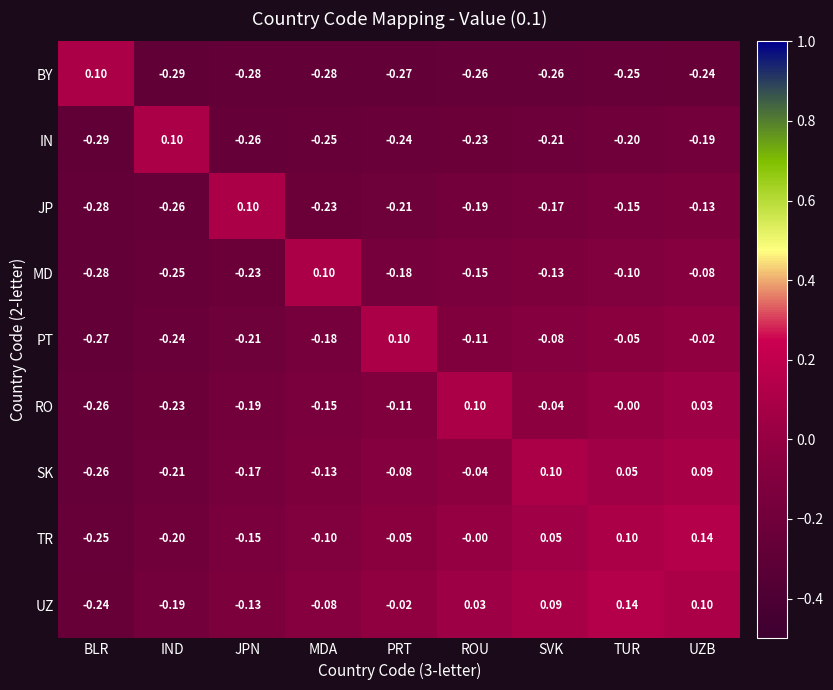

At which label does IN first exceed 0?

IND